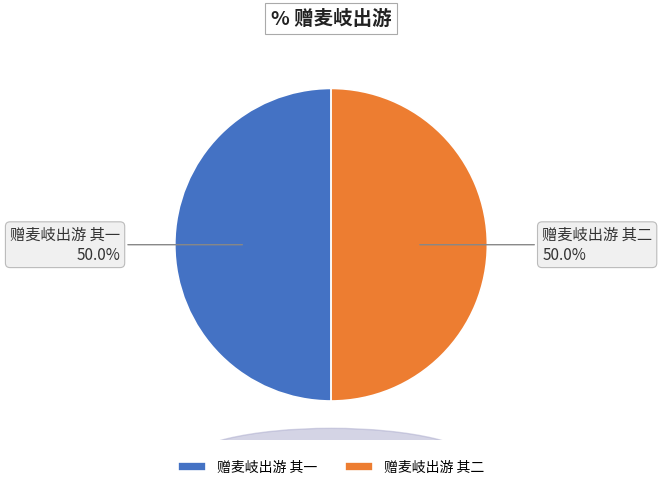

True or false: 赠麦岐出游 其二 accounts for 61% of the total.

False